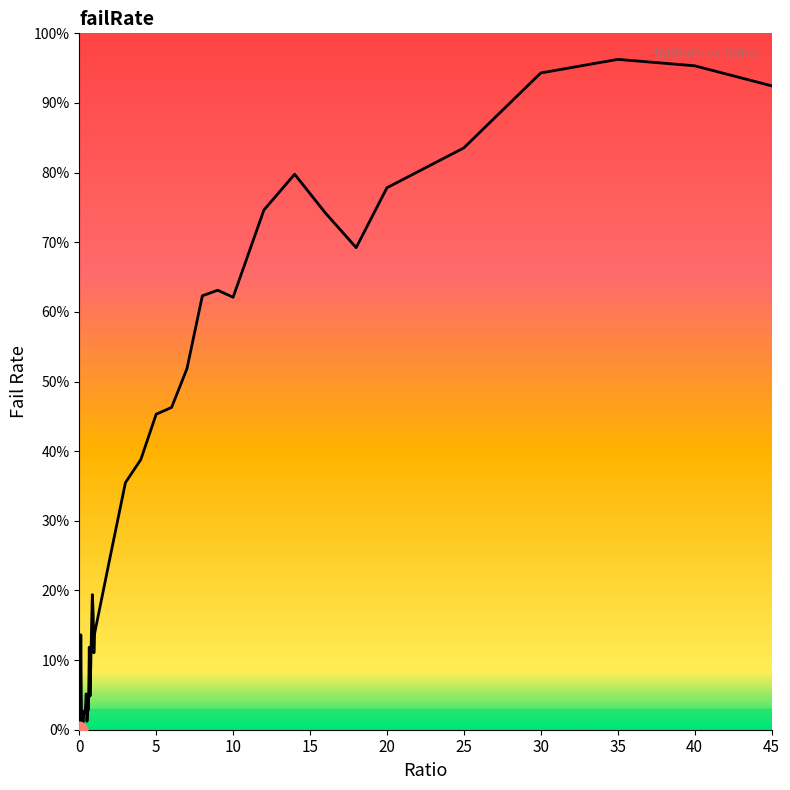

At which category does the chart reach its peak across all series?

35